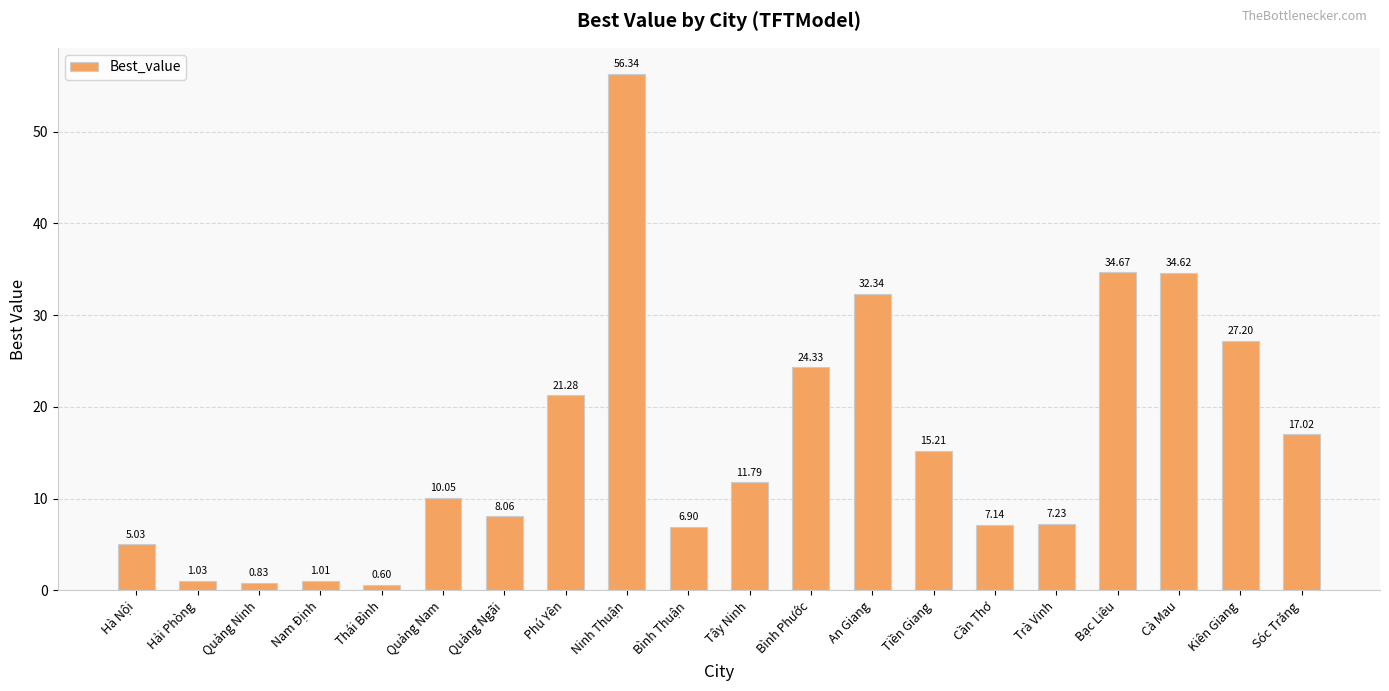

Count the number of data series in this chart.

1